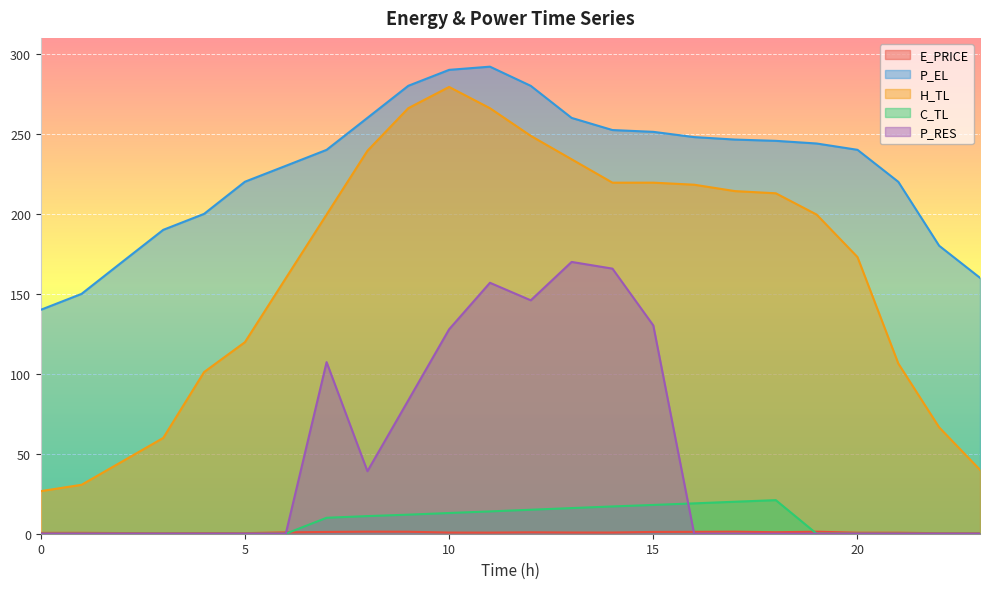

Is it true that P_RES equals 99.9 at 1?

False